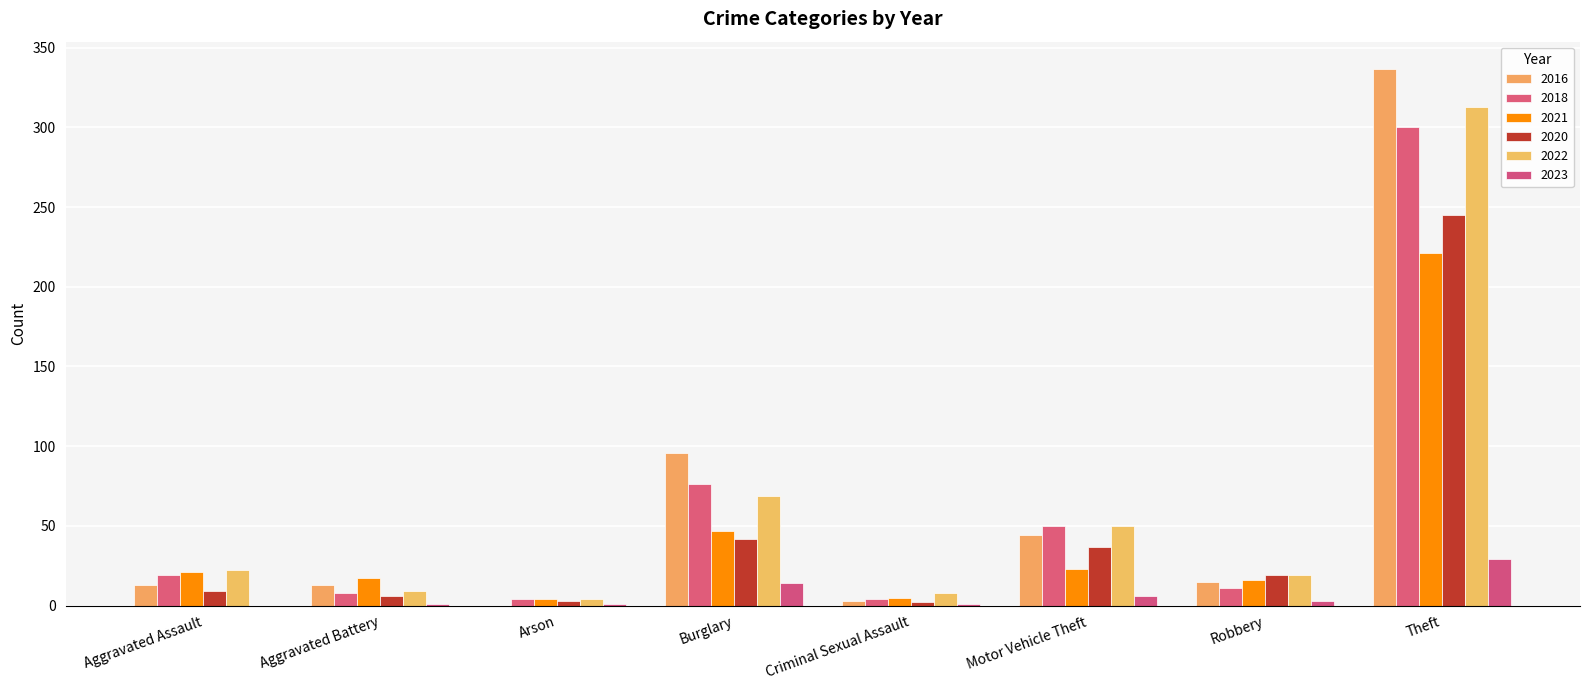

Are the bars horizontal?

No